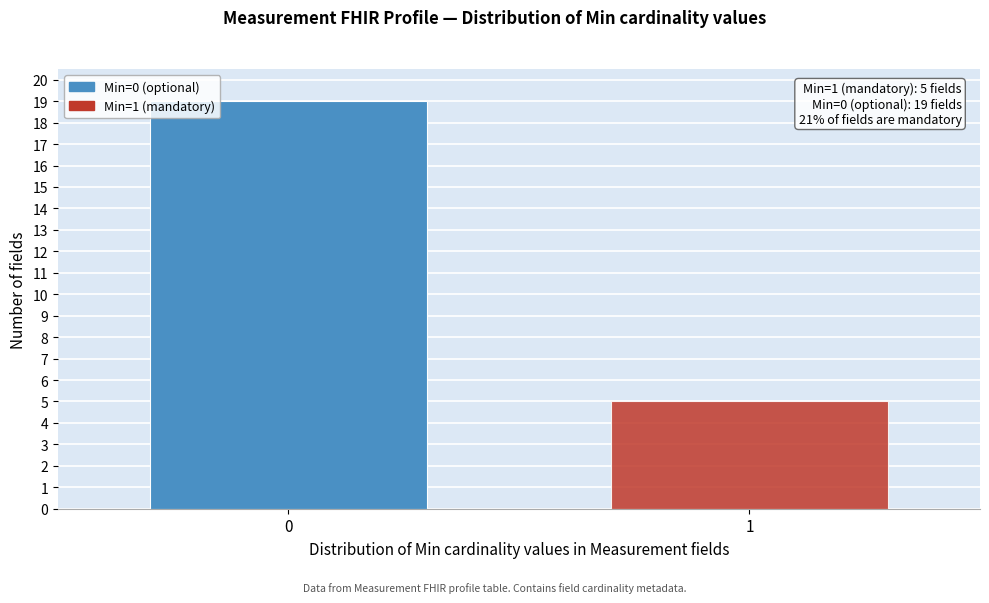

Reading right to left, extract all data points from this chart.

5	19